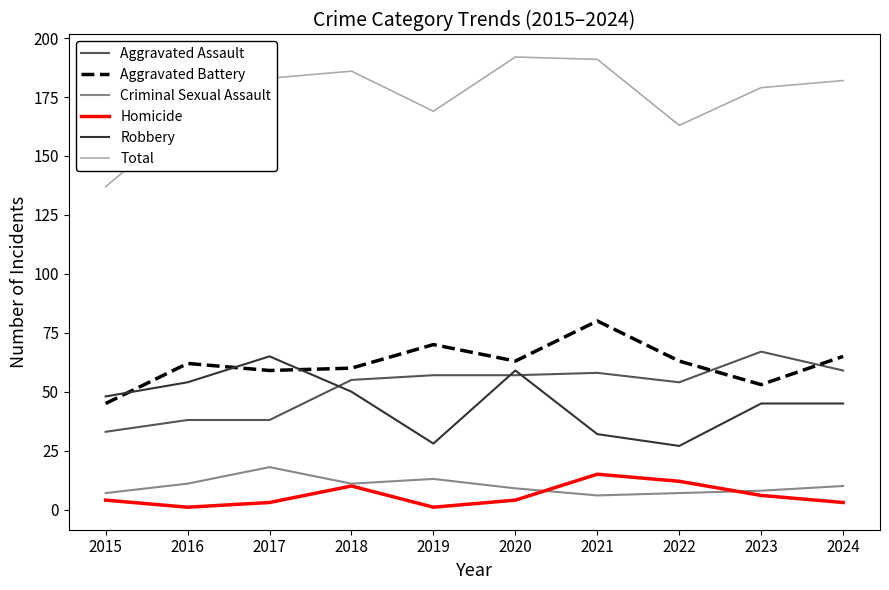

Which series has the largest range (max minus min)?

Total